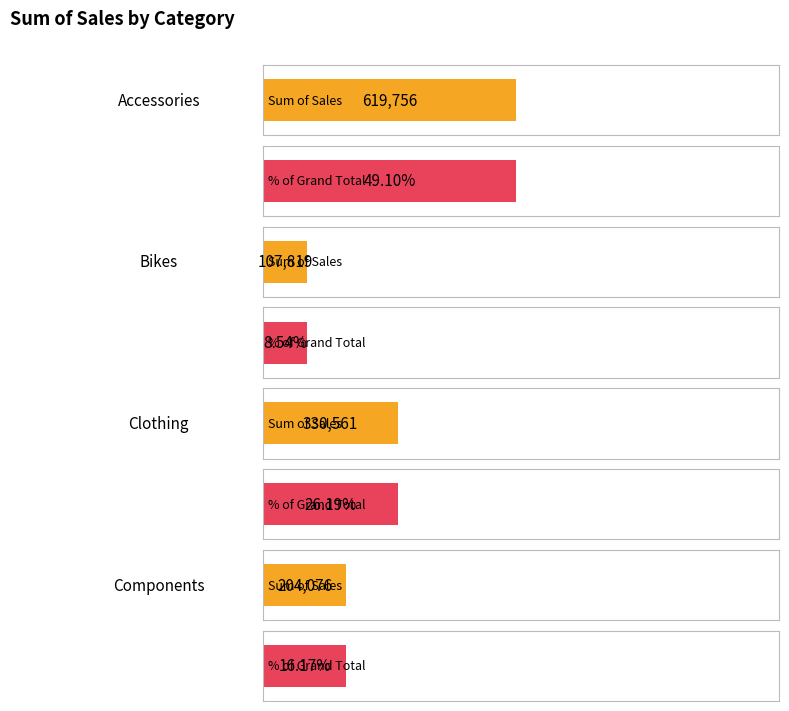

Rank the categories by value from highest to lowest.

Accessories, Clothing, Components, Bikes